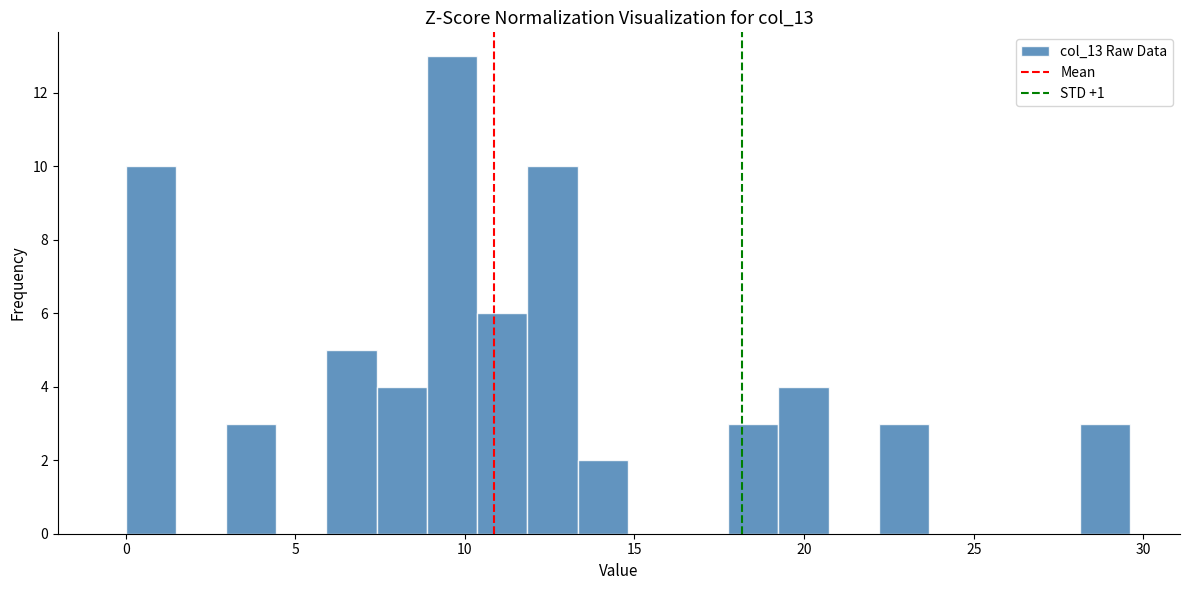

Read against the x-axis, roughly where is the centre of the tallest bar?

9.5